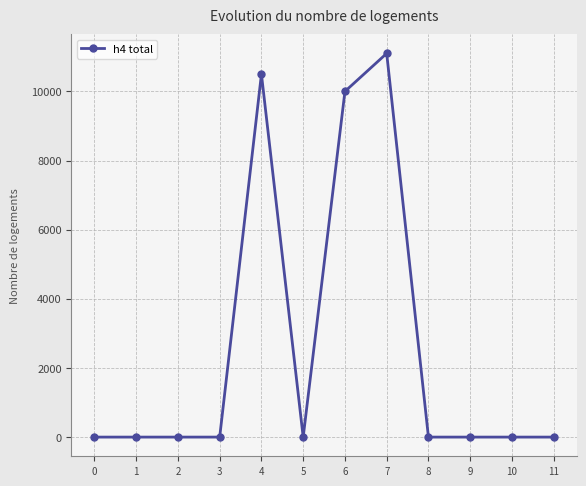

What is the average value?

2633